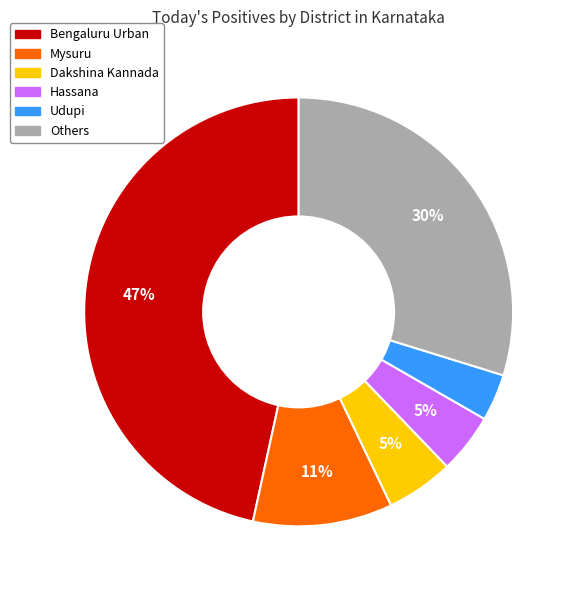

To the nearest percent, what is the average slice percentage?

17%